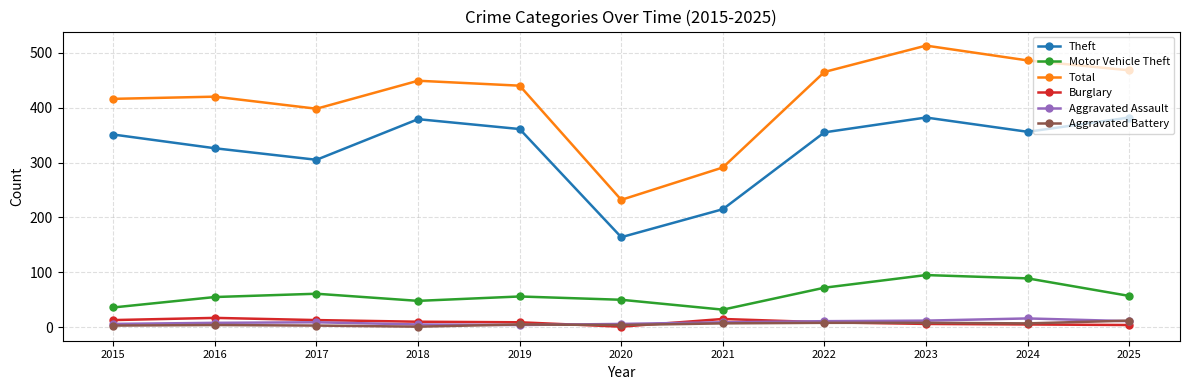

True or false: Motor Vehicle Theft has more than 1 interior local peaks.

True